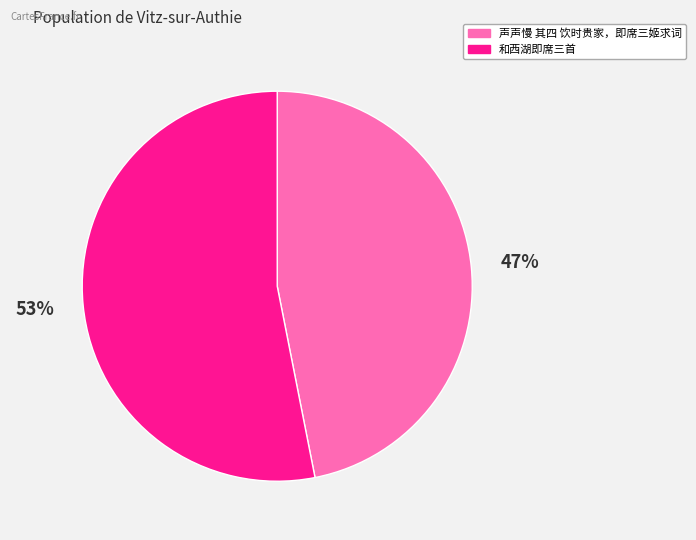

How many segments does this pie chart have?

2